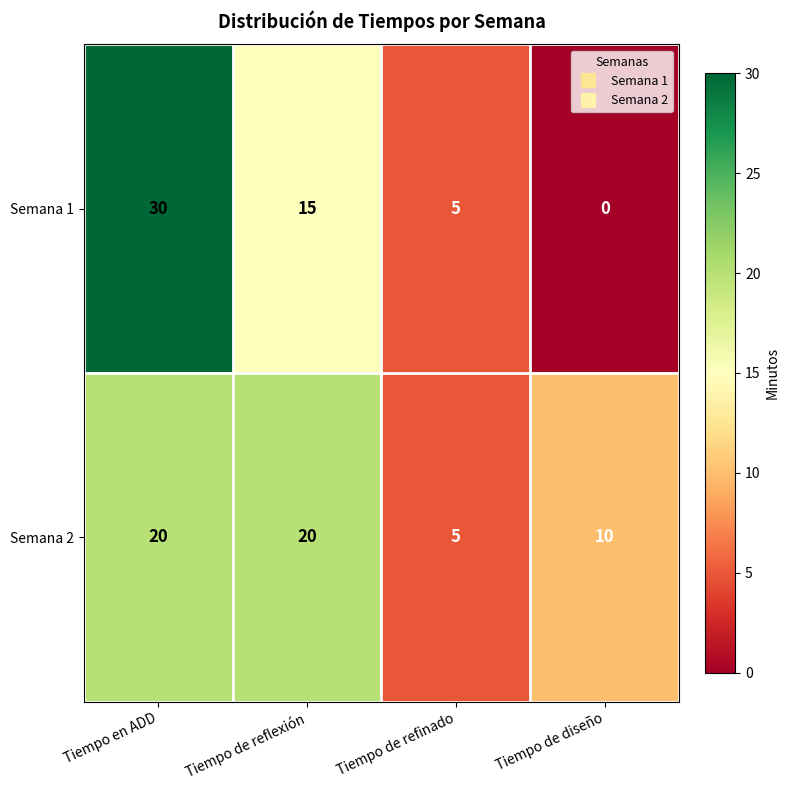

True or false: Semana 2 has a value of 20 at Tiempo en ADD.

True